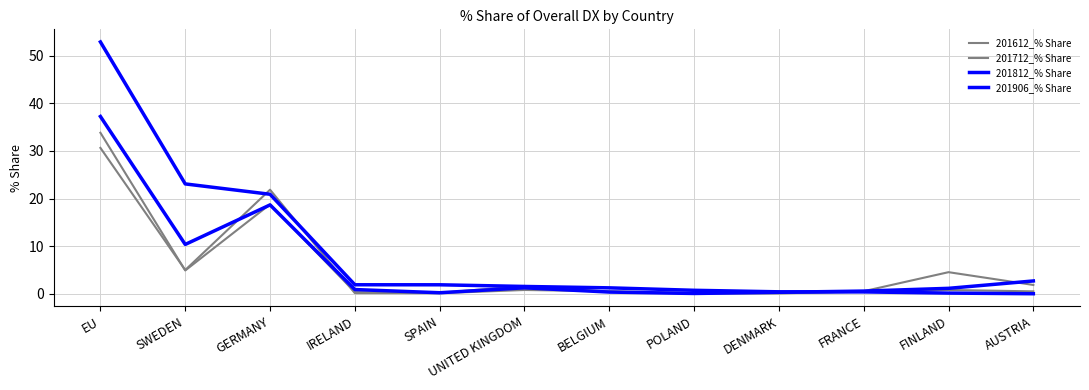

Is it true that 201906_% Share equals 0.4 at IRELAND?

False